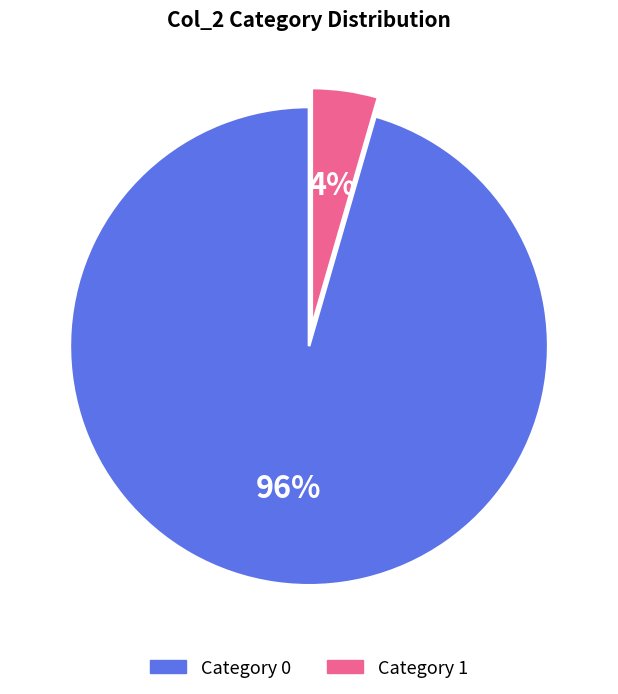

To the nearest percent, what is the average slice percentage?

50%